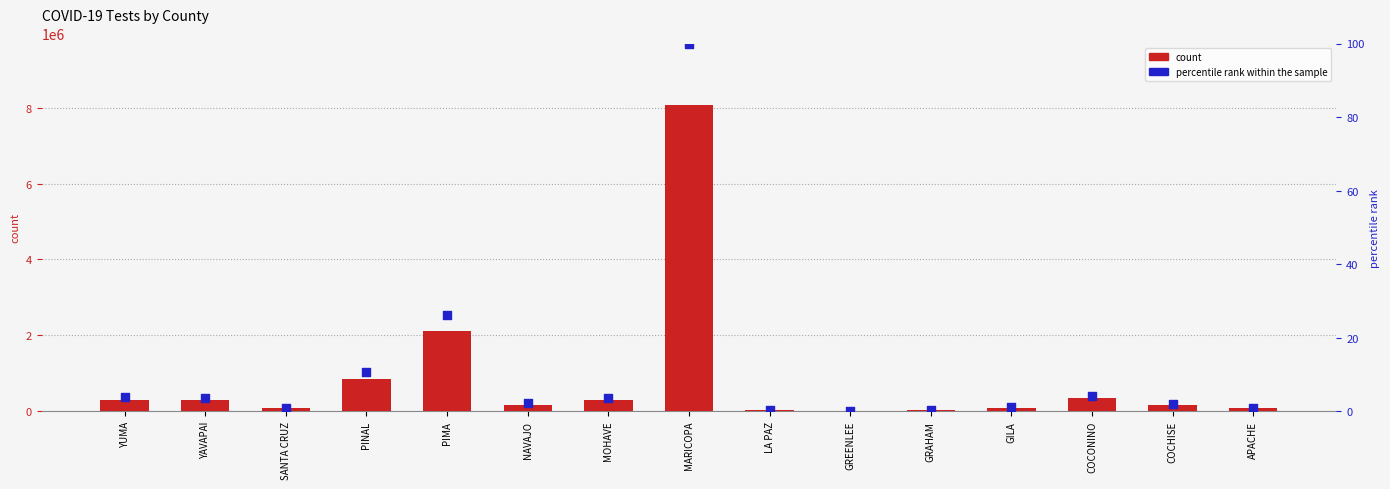

What are all the series names shown in the legend?

count, percentile rank within the sample